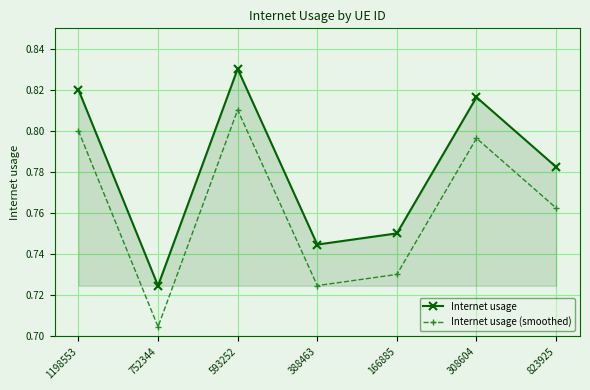

True or false: Internet usage (smoothed) and Internet usage intersect in this chart.

False